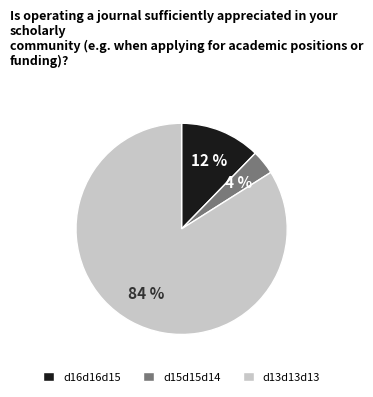

True or false: d15d15d14 accounts for 11% of the total.

False